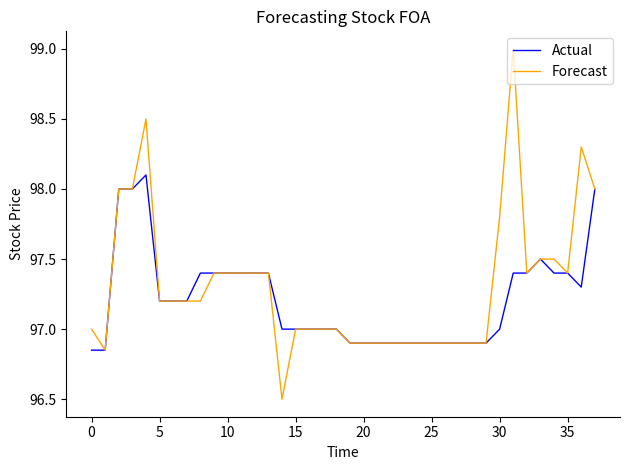

Which series has the largest range (max minus min)?

Forecast